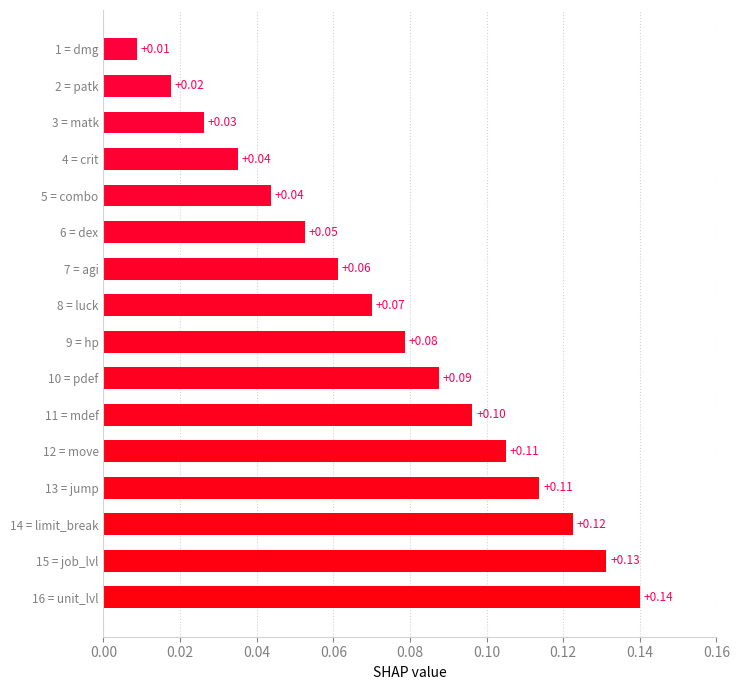

What is the sum of all values?

1.2